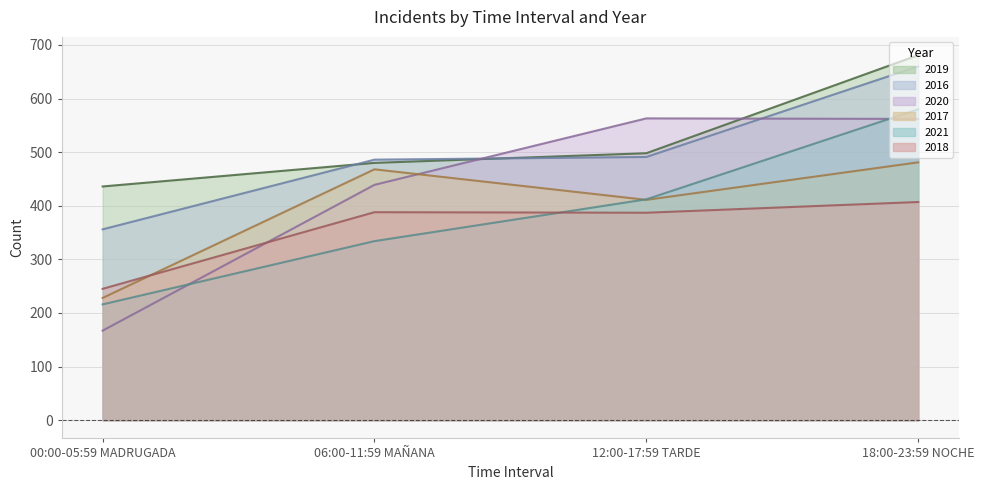

Which label corresponds to the smallest value in the chart?

00:00-05:59 MADRUGADA